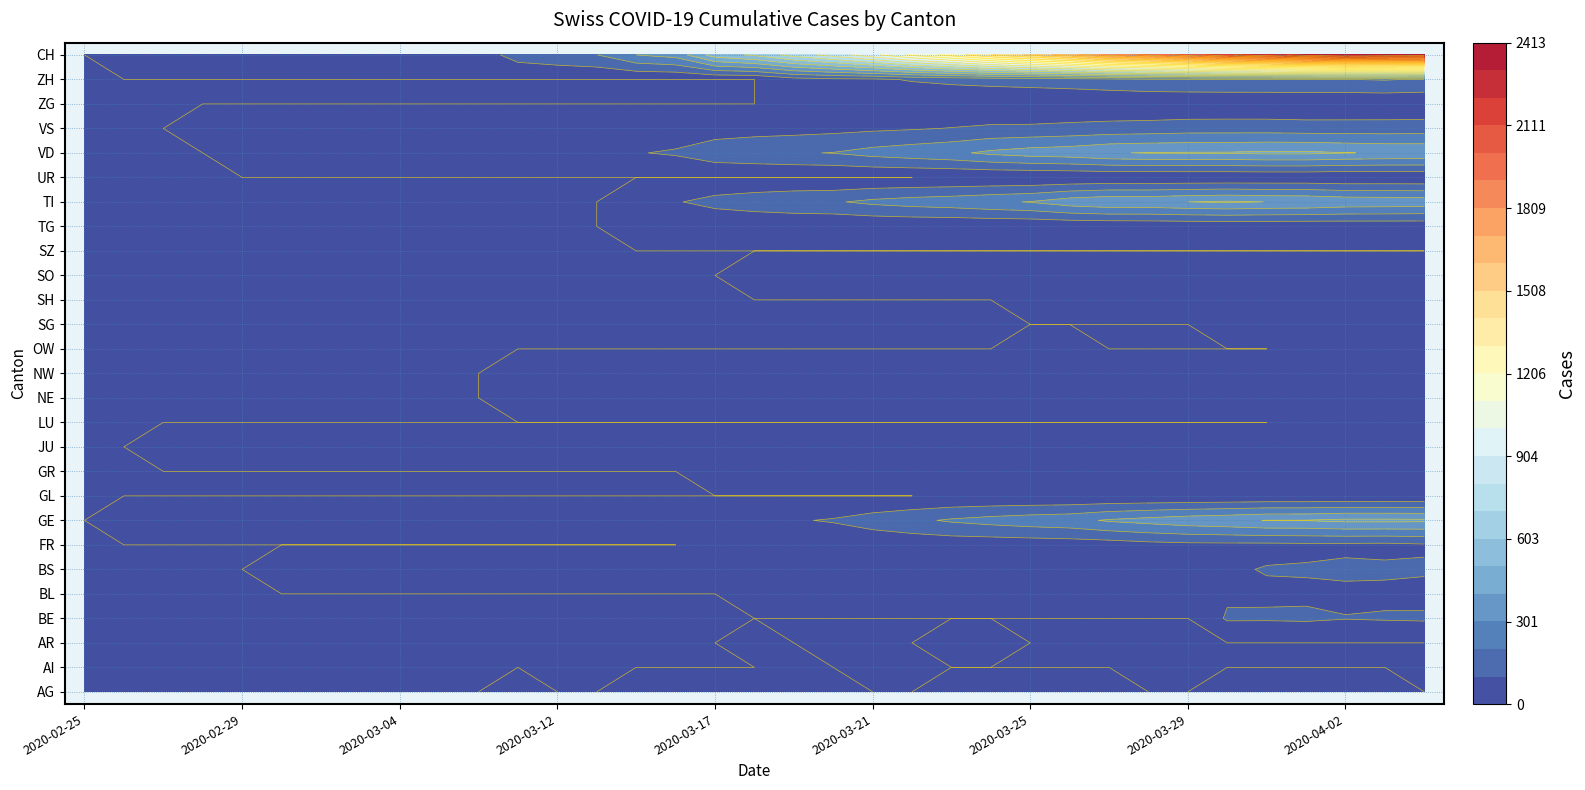

Is the value of OW at 2020-03-18 greater than the value of TI at 2020-03-14?

No